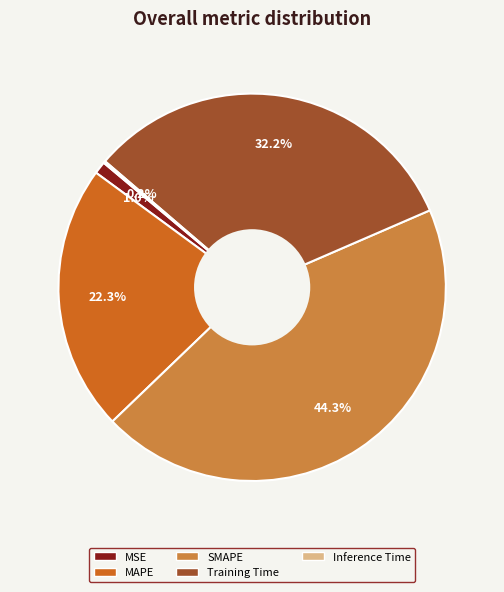

What percentage is the Training Time slice, to the nearest percent?

32%